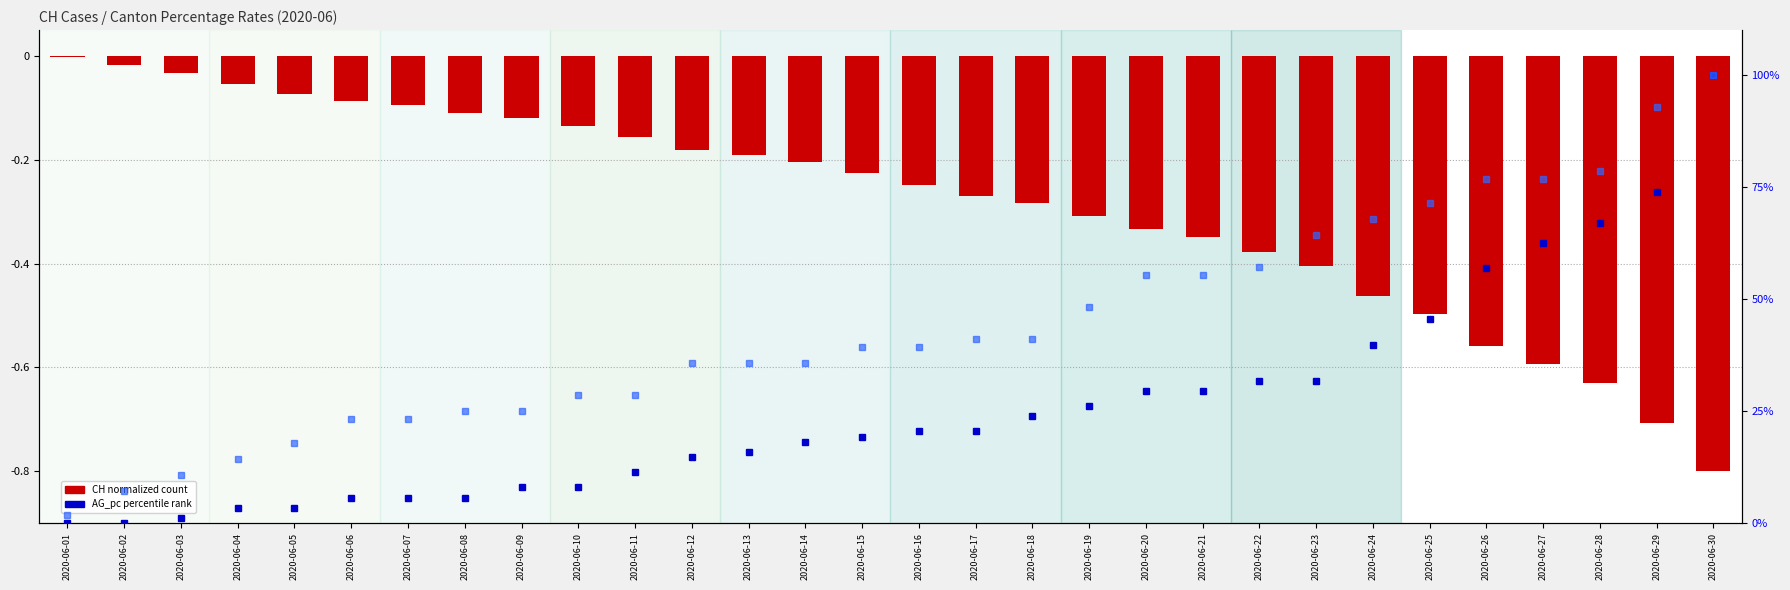

Reading left to right, transcribe all the data shown in this chart.

CH (normalized count): 2020-06-01=-0.0	2020-06-02=-0.0	2020-06-03=-0.0	2020-06-04=-0.1	2020-06-05=-0.1	2020-06-06=-0.1	2020-06-07=-0.1	2020-06-08=-0.1	2020-06-09=-0.1	2020-06-10=-0.1	2020-06-11=-0.2	2020-06-12=-0.2	2020-06-13=-0.2	2020-06-14=-0.2	2020-06-15=-0.2	2020-06-16=-0.2	2020-06-17=-0.3	2020-06-18=-0.3	2020-06-19=-0.3	2020-06-20=-0.3	2020-06-21=-0.3	2020-06-22=-0.4	2020-06-23=-0.4	2020-06-24=-0.5	2020-06-25=-0.5	2020-06-26=-0.6	2020-06-27=-0.6	2020-06-28=-0.6	2020-06-29=-0.7	2020-06-30=-0.8
AG_pc (percentile rank): 2020-06-01=0.0	2020-06-02=0.0	2020-06-03=1.1	2020-06-04=3.4	2020-06-05=3.4	2020-06-06=5.7	2020-06-07=5.7	2020-06-08=5.7	2020-06-09=8.0	2020-06-10=8.0	2020-06-11=11.4	2020-06-12=14.8	2020-06-13=15.9	2020-06-14=18.2	2020-06-15=19.3	2020-06-16=20.5	2020-06-17=20.5	2020-06-18=23.9	2020-06-19=26.1	2020-06-20=29.5	2020-06-21=29.5	2020-06-22=31.8	2020-06-23=31.8	2020-06-24=39.8	2020-06-25=45.5	2020-06-26=56.8	2020-06-27=62.5	2020-06-28=67.0	2020-06-29=73.9	2020-06-30=100.0
GE_pc (percentile rank): 2020-06-01=1.8	2020-06-02=7.1	2020-06-03=10.7	2020-06-04=14.3	2020-06-05=17.9	2020-06-06=23.2	2020-06-07=23.2	2020-06-08=25.0	2020-06-09=25.0	2020-06-10=28.6	2020-06-11=28.6	2020-06-12=35.7	2020-06-13=35.7	2020-06-14=35.7	2020-06-15=39.3	2020-06-16=39.3	2020-06-17=41.1	2020-06-18=41.1	2020-06-19=48.2	2020-06-20=55.4	2020-06-21=55.4	2020-06-22=57.1	2020-06-23=64.3	2020-06-24=67.9	2020-06-25=71.4	2020-06-26=76.8	2020-06-27=76.8	2020-06-28=78.6	2020-06-29=92.9	2020-06-30=100.0